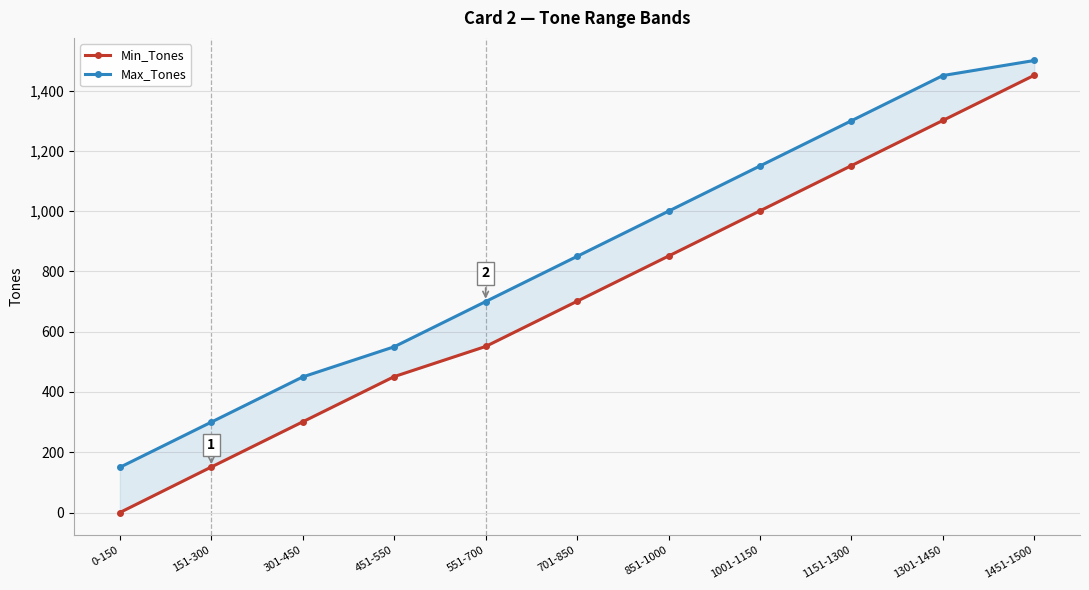

Count the number of data series in this chart.

2